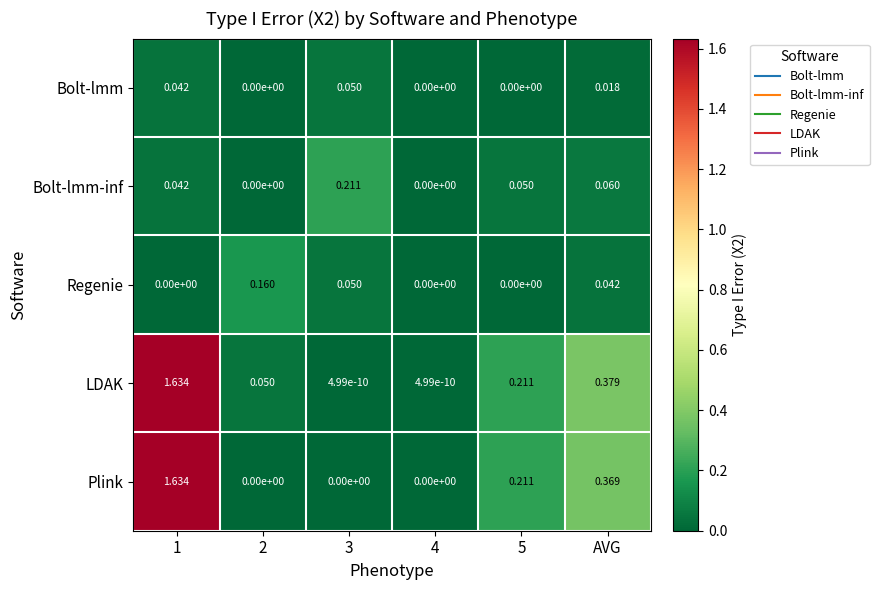

Is the value of Bolt-lmm at AVG greater than the value of Regenie at 5?

Yes